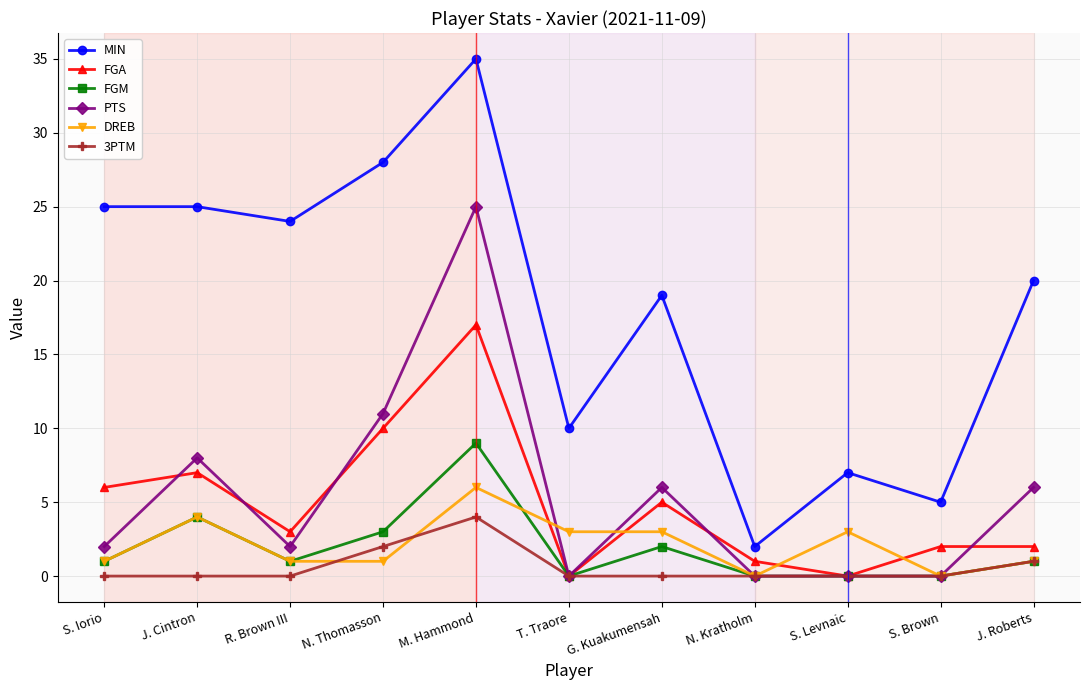

What is the label of the 10th point from the right?

J. Cintron